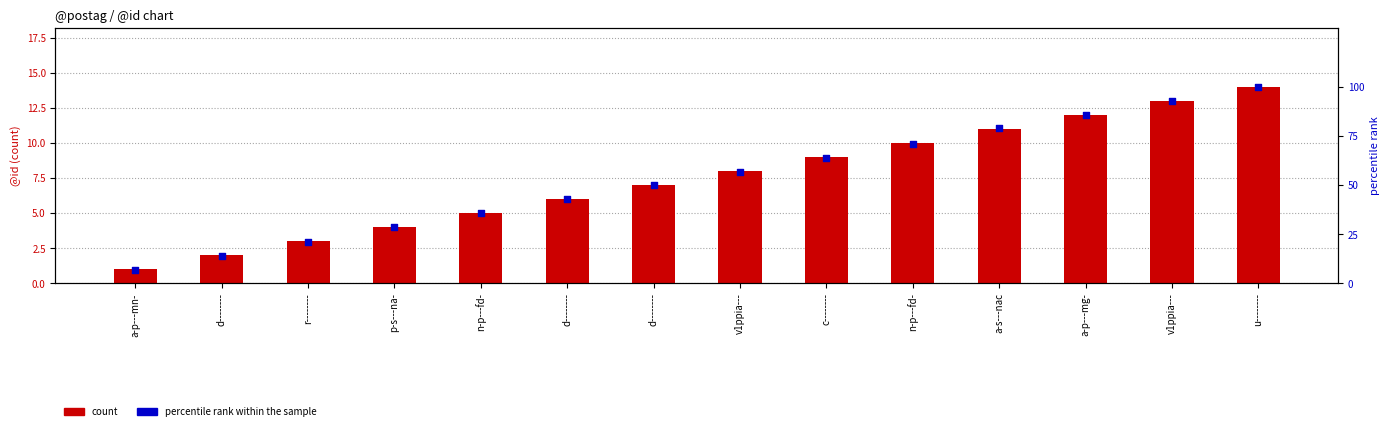

What are all the series names shown in the legend?

count, percentile rank within the sample